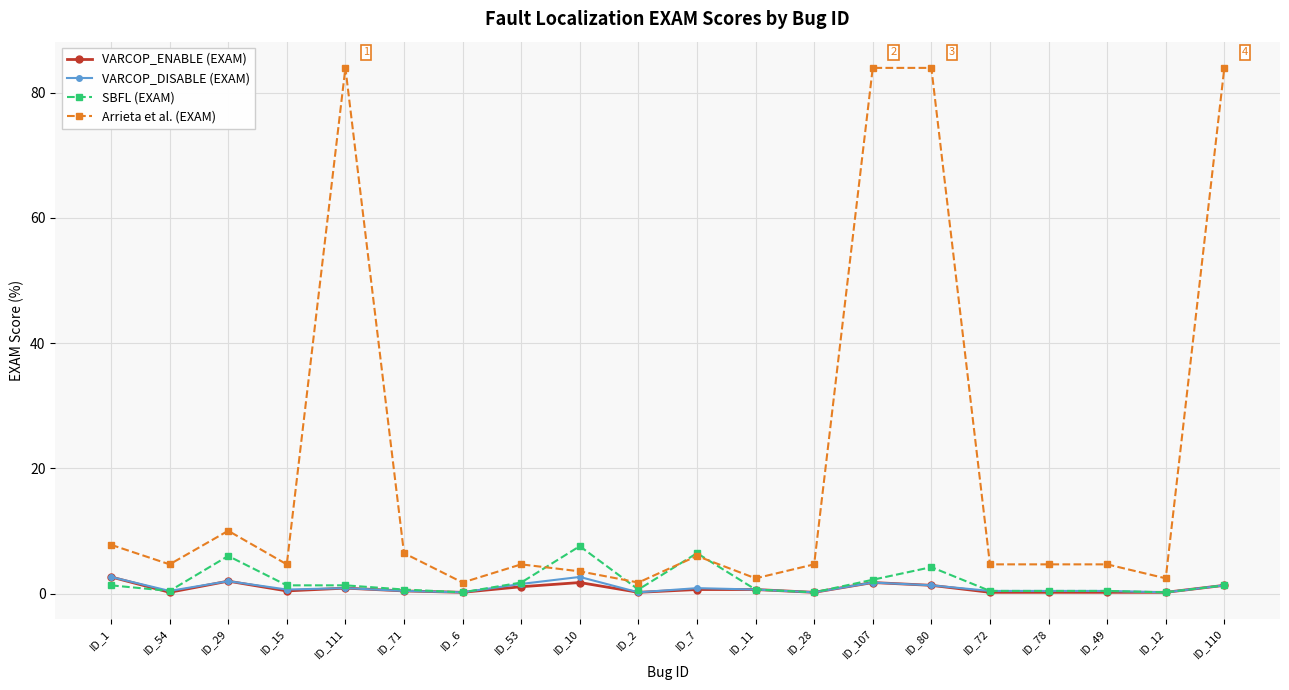

What is the label of the 7th point from the right?

ID_107